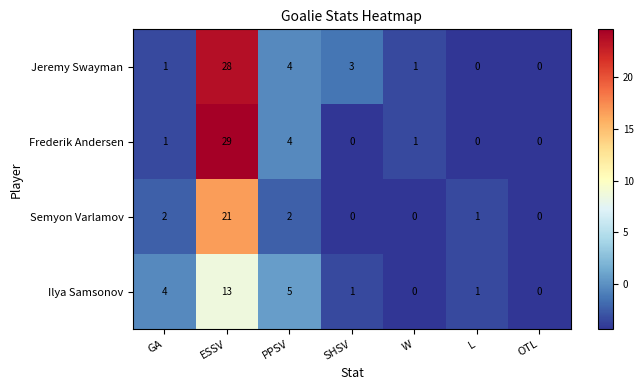

How many data points in Frederik Andersen are less than 1?

3